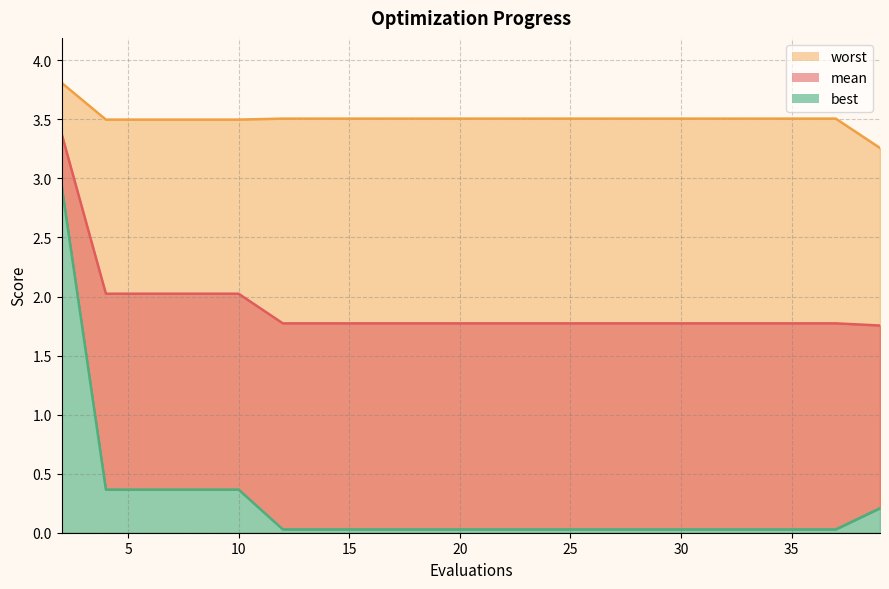

What is the approximate value of worst at 24?

3.5